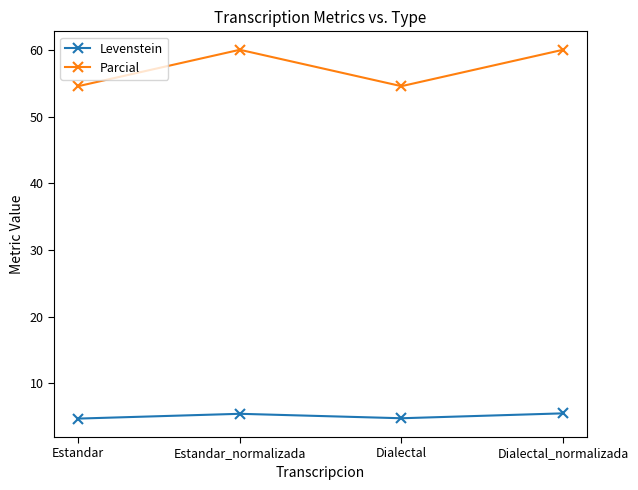

Count the number of categories in the chart.

4